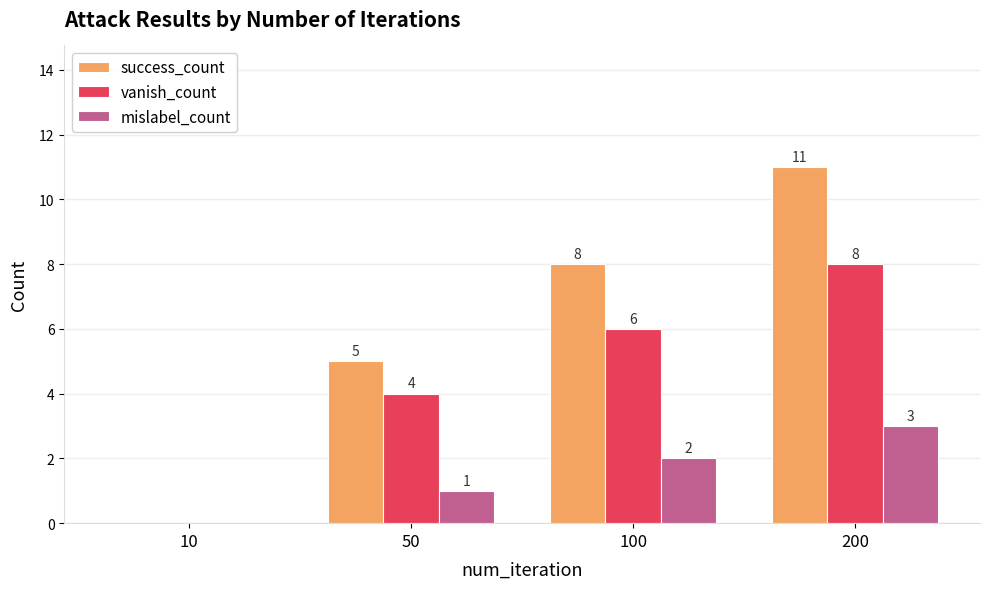

How many positive values does the success_count series have?

3